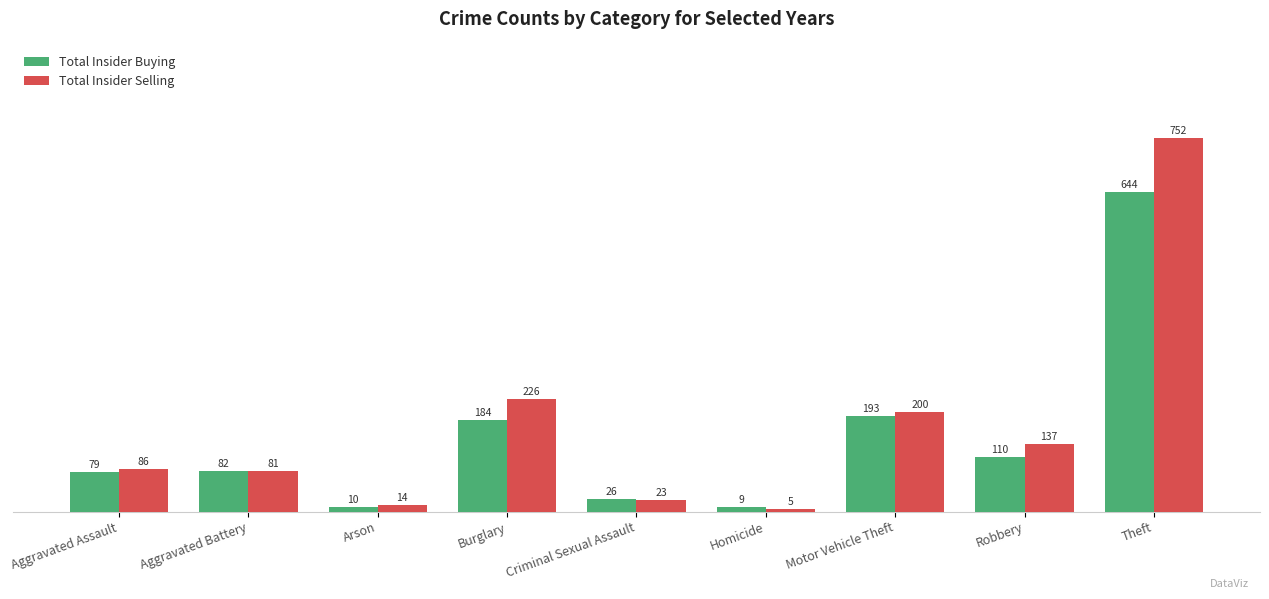

Which series has the widest spread of values?

Total Insider Selling